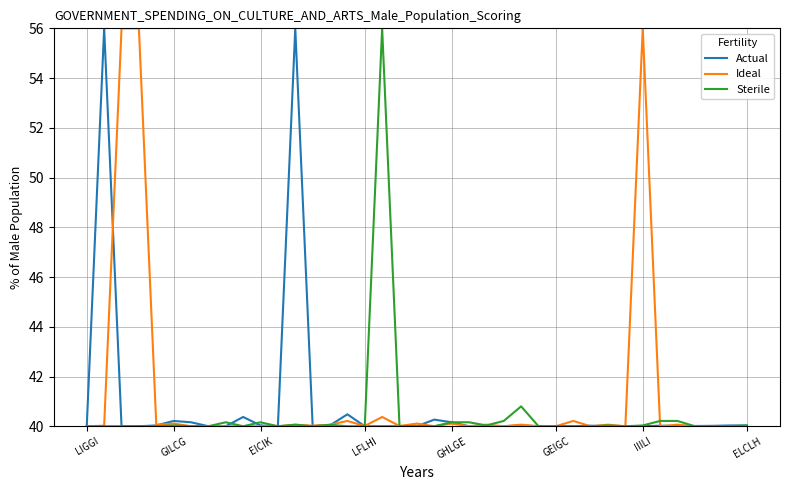

What is the highest value of the Ideal series?

56.0